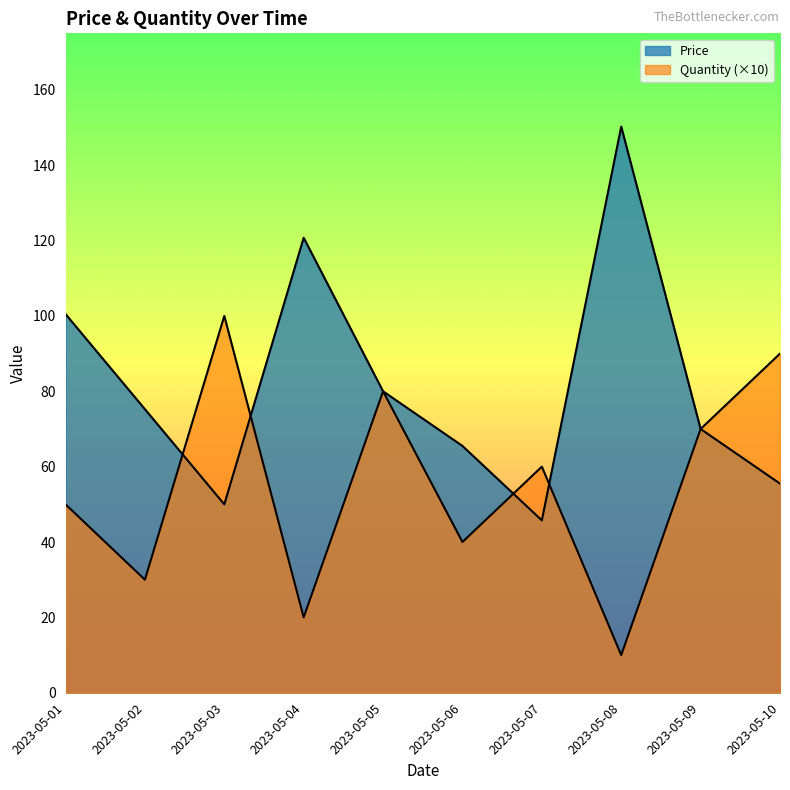

Is the value of Price at 2023-05-10 greater than the value of Quantity at 2023-05-04?

Yes